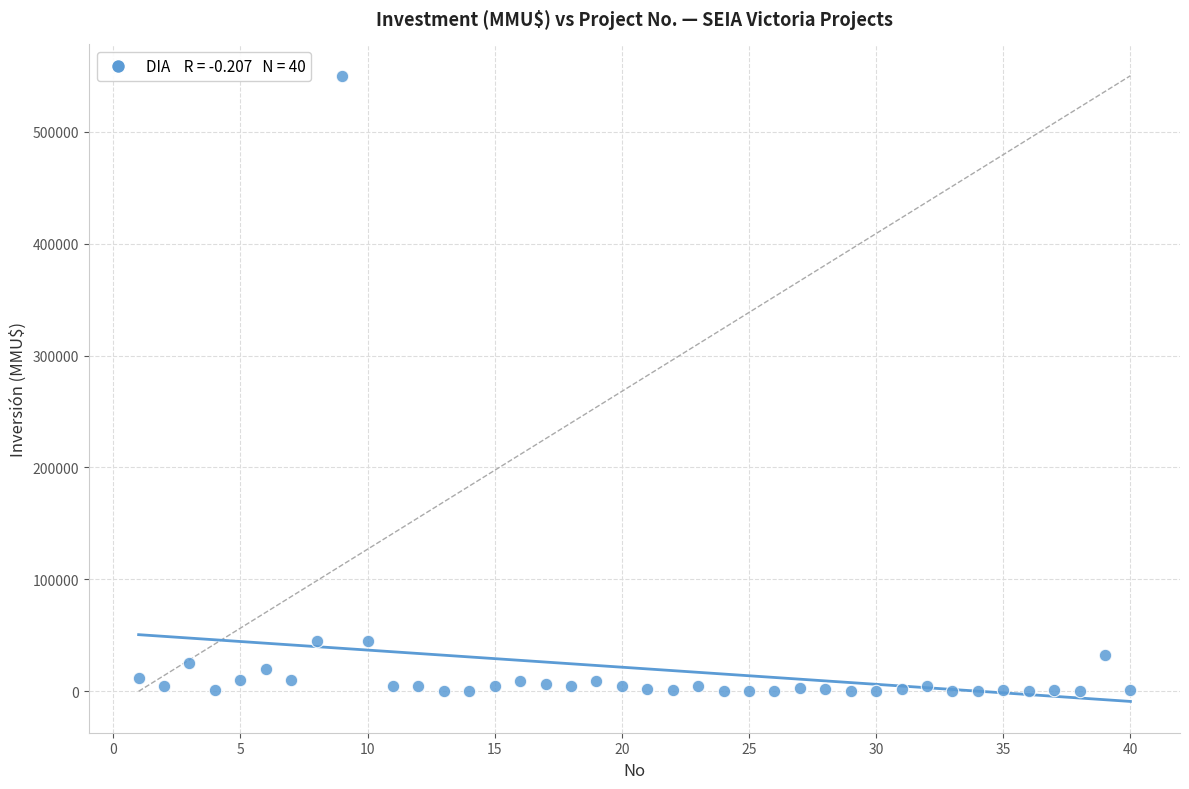

What is the range of X values (max minus min)?

39